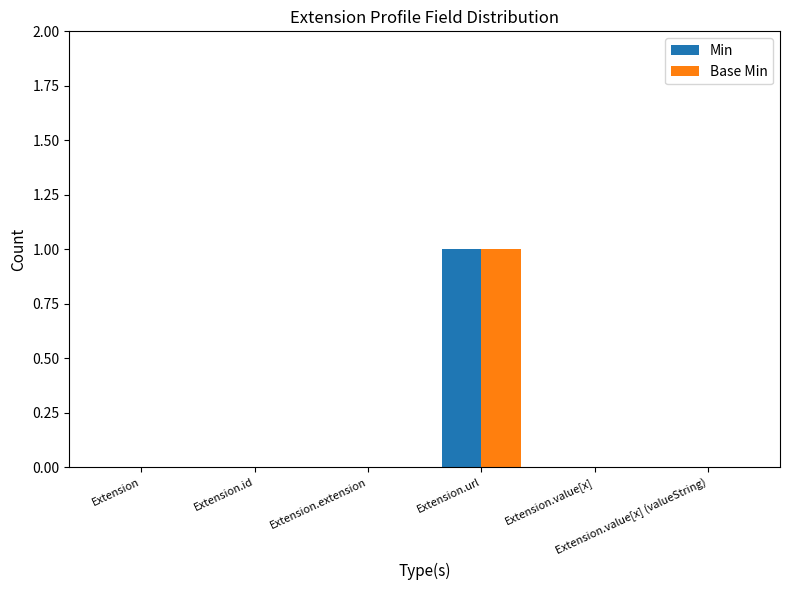

How many Base Min values are between 0 and 1?

6